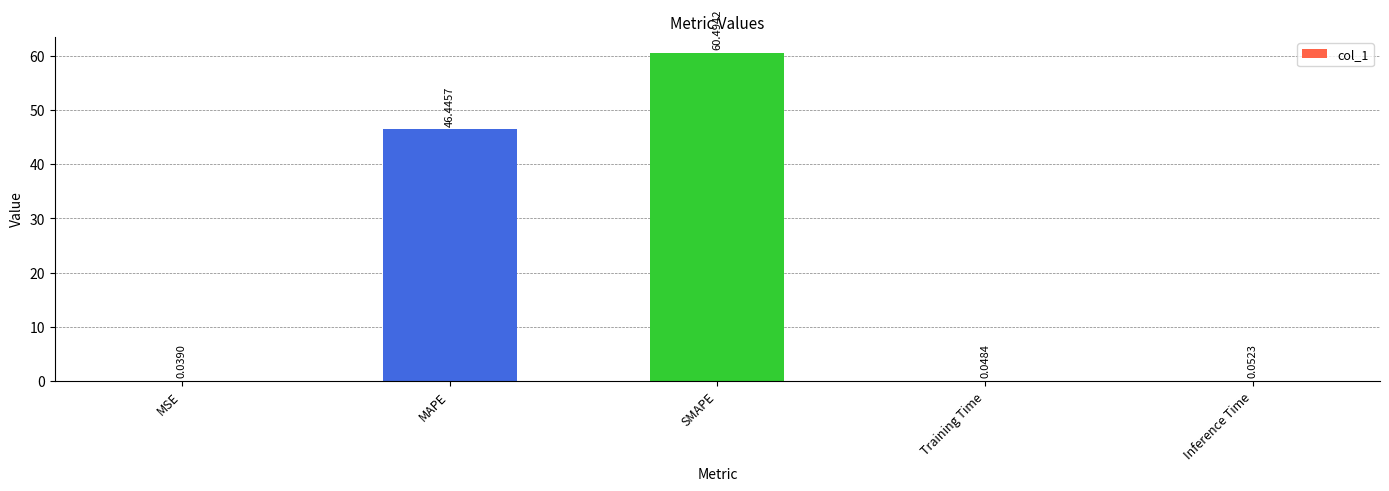

Where is the data nearest to the value 30?

MAPE